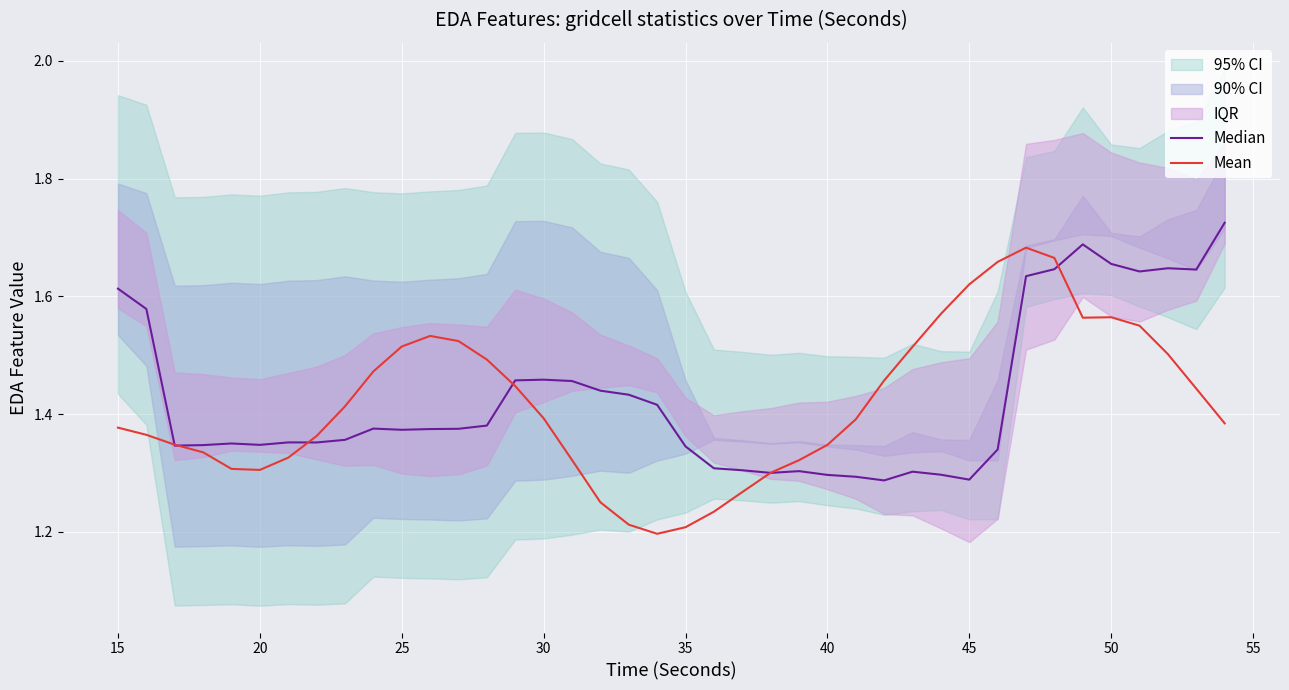

List the series in order of their overall mean, lowest first.

Mean, Median